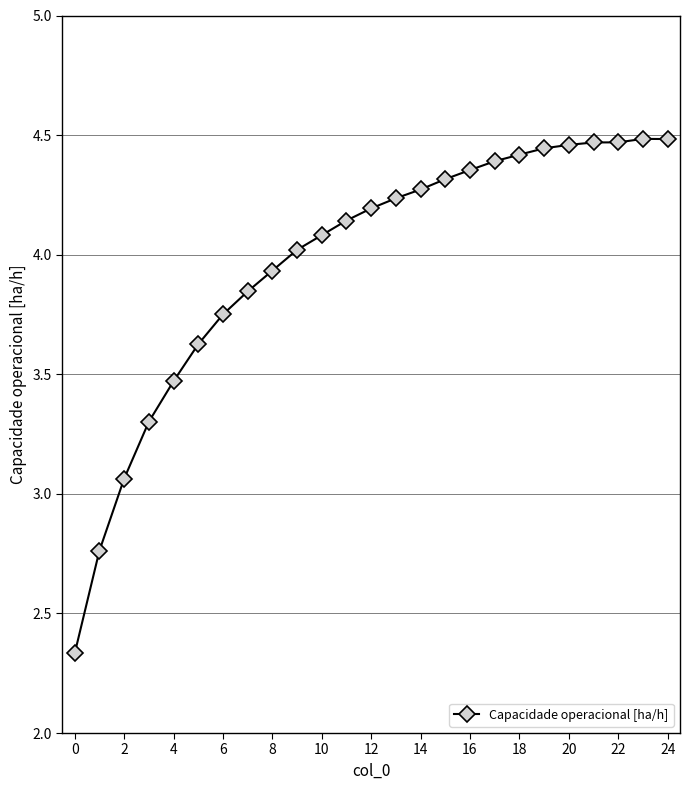

Count the number of categories in the chart.

25